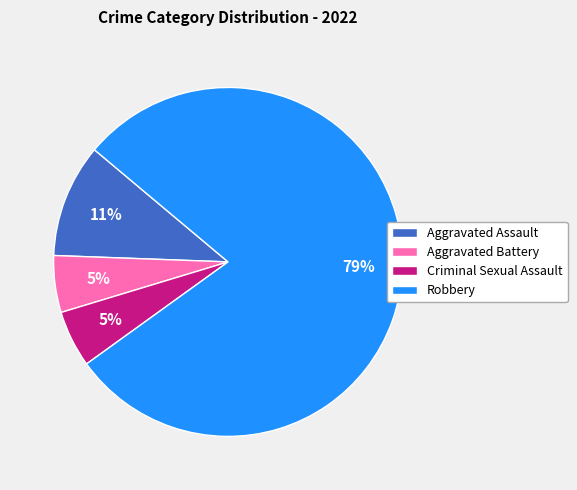

The Robbery slice represents 84% of the pie. True or false?

False